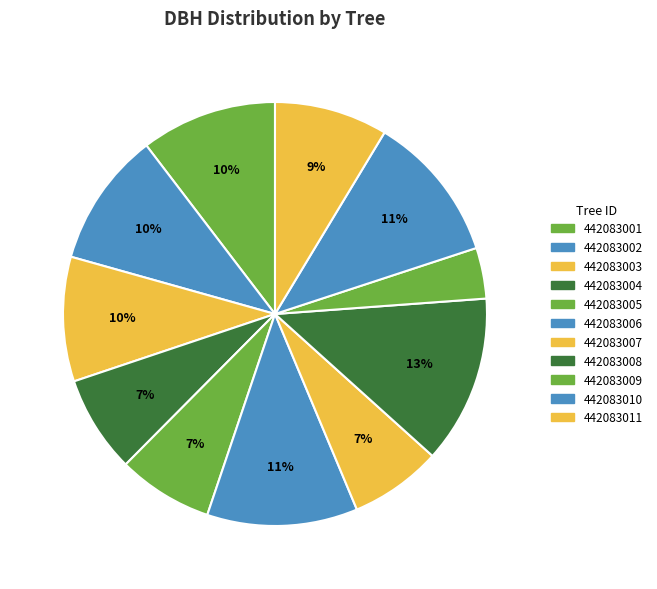

To the nearest percent, what is the combined percentage of 442083011 and 442083005?

16%